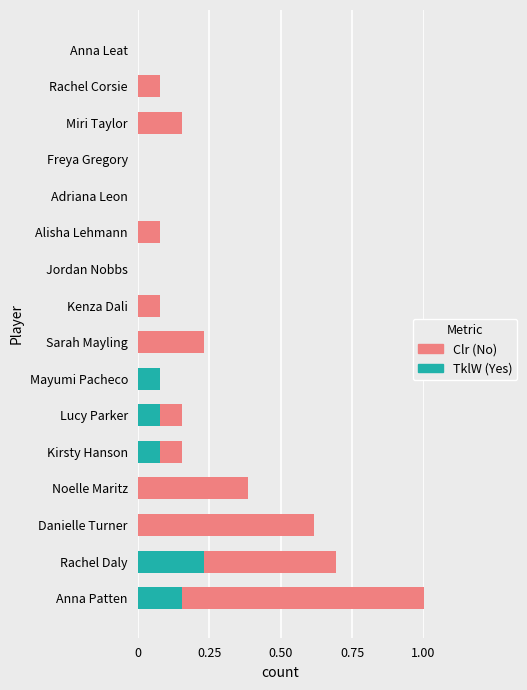

What is the total value across all series at Anna Patten?

1.0